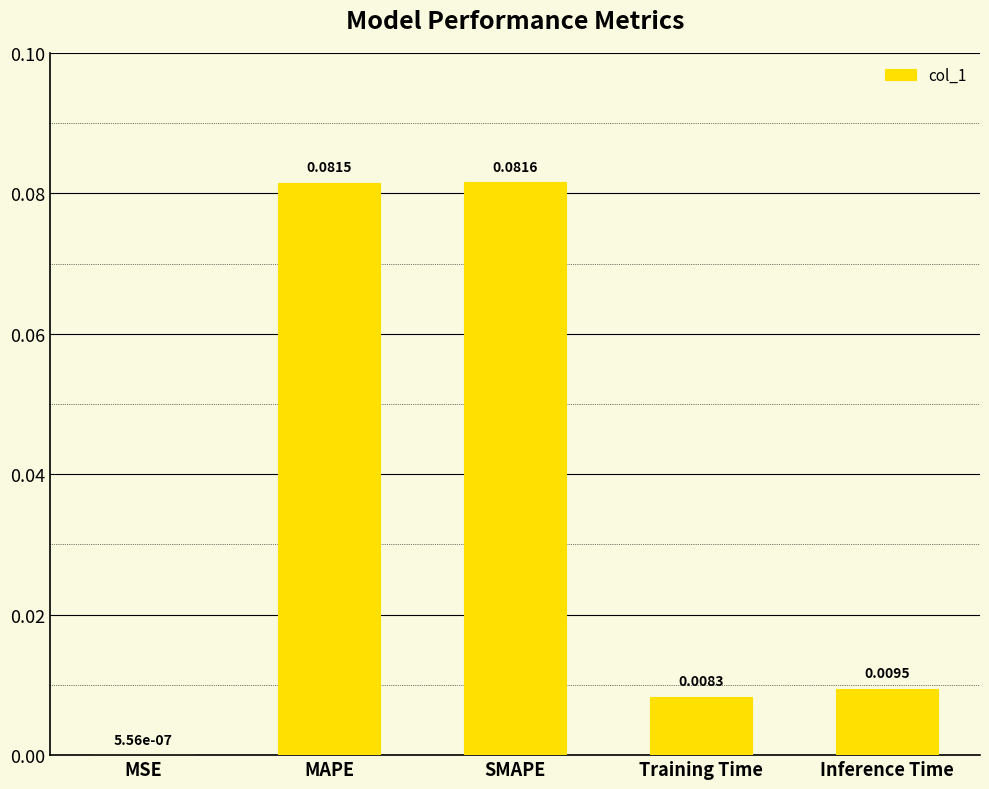

At which label is the value closest to 0?

MSE